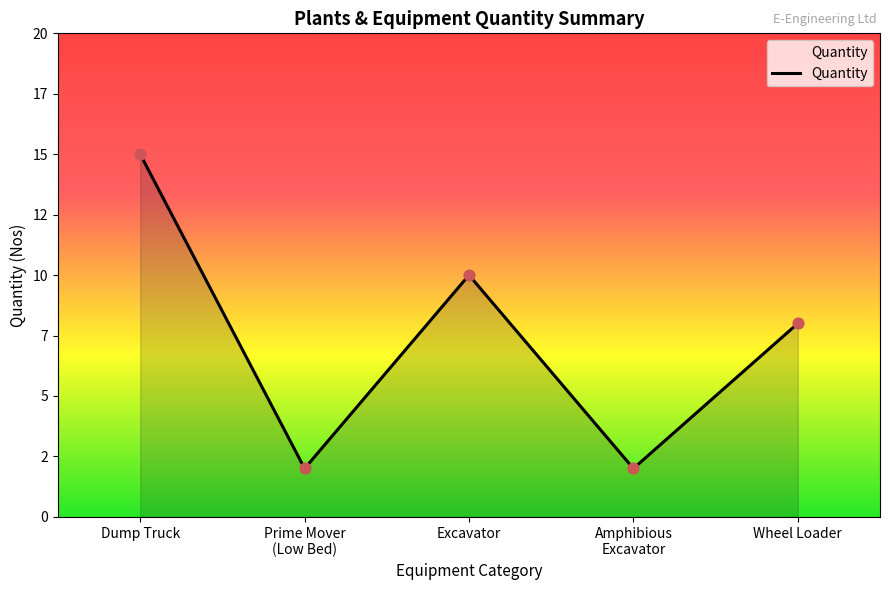

Does the chart have visible grid lines?

No